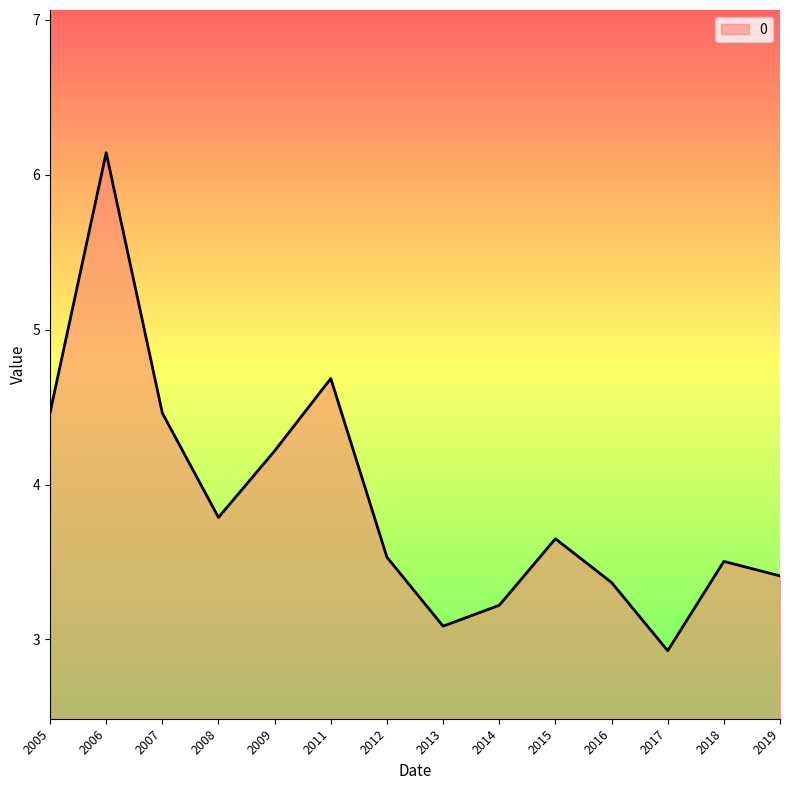

What is the difference between the values at 2012 and 2013?

0.4